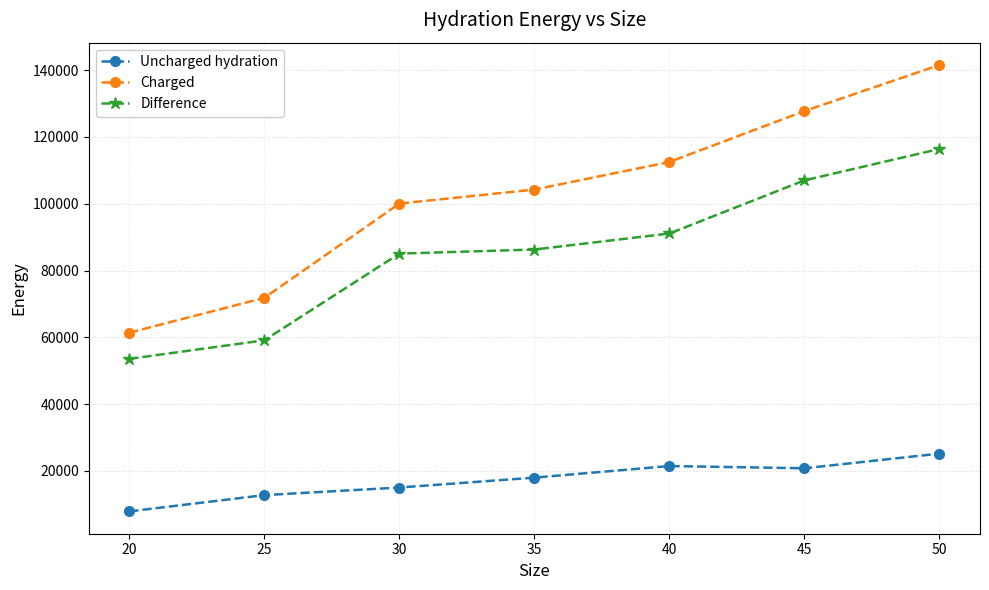

How many lines are shown in the chart?

3